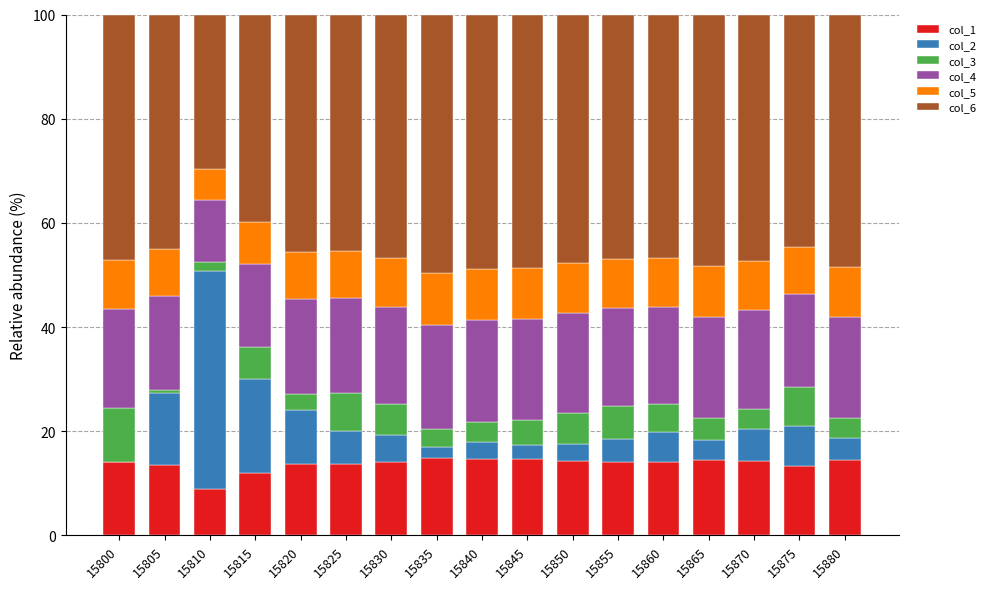

Where is col_1 nearest to the value 11?

15815